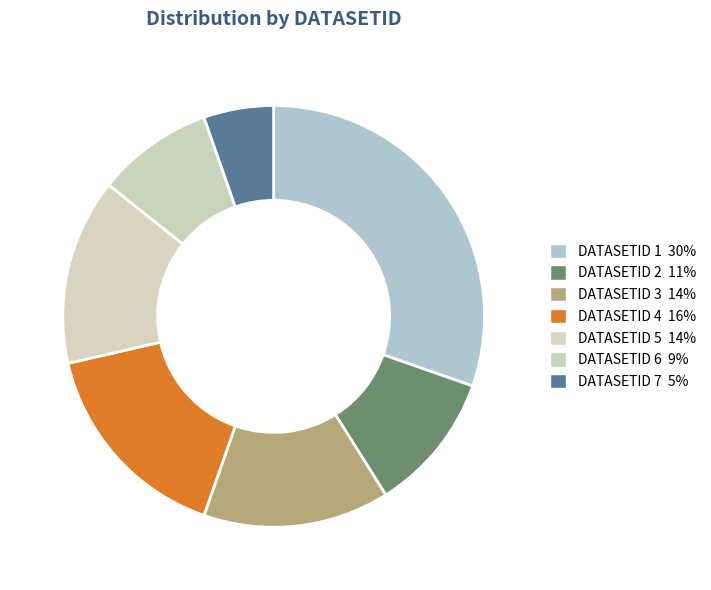

How many slices are in this pie chart?

7